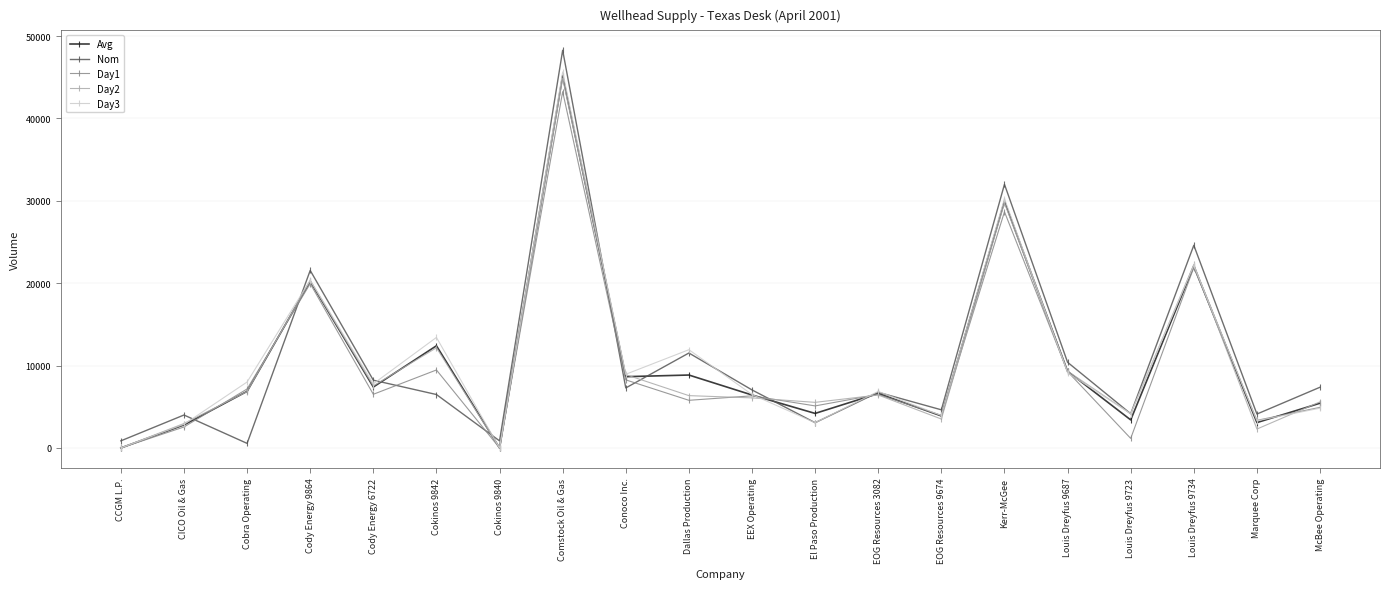

Does the chart display data point markers on the line(s)?

Yes